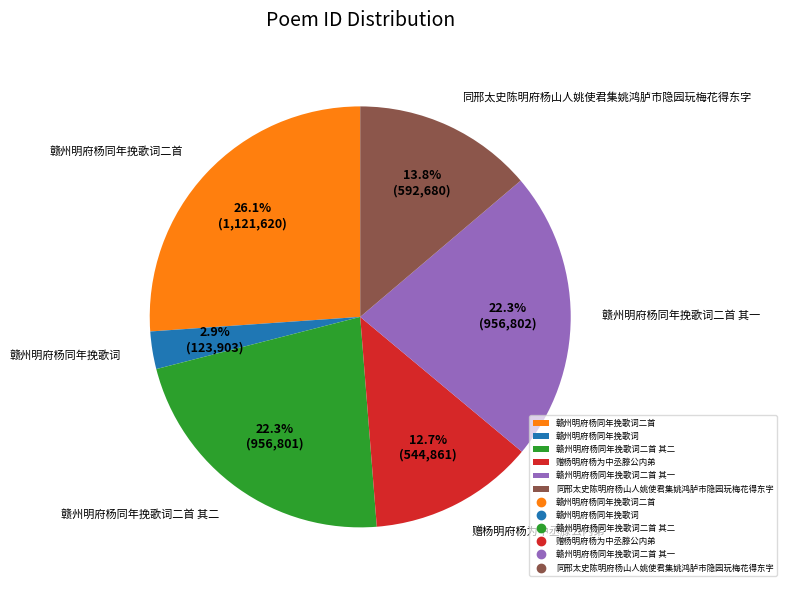

True or false: 赣州明府杨同年挽歌词二首 其二 accounts for 12% of the total.

False